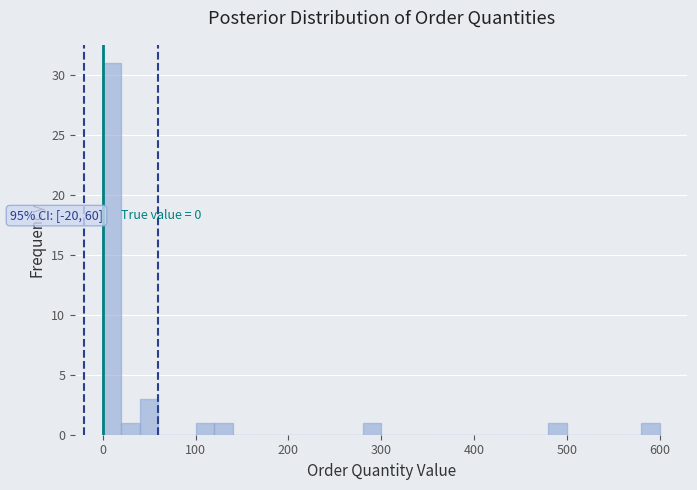

Around what value on the x-axis is the tallest bar? Give the approximate position of its centre, as read against the axis.

10